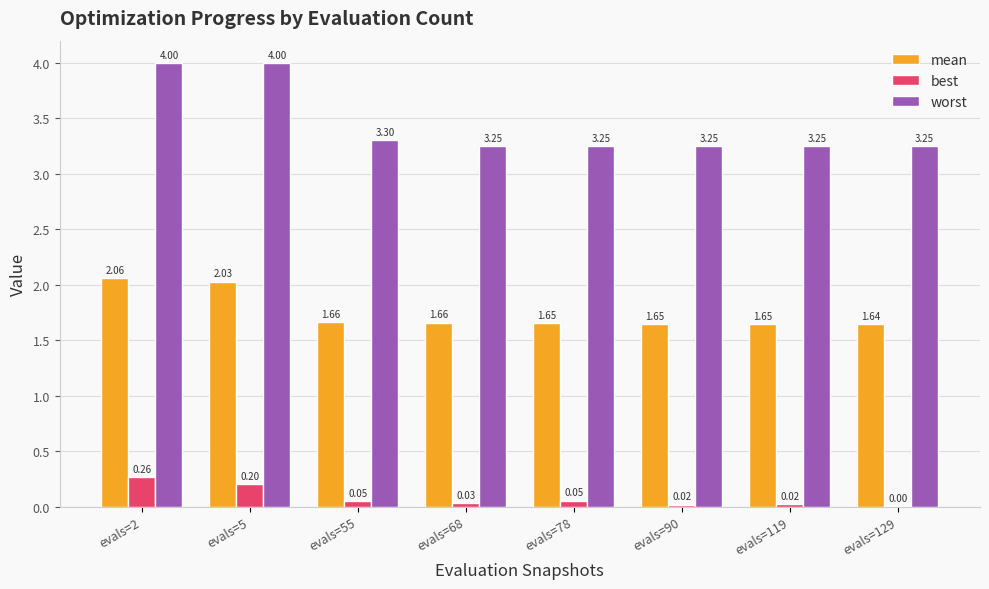

What is the sum of the worst values at evals=119 and evals=78?

6.5